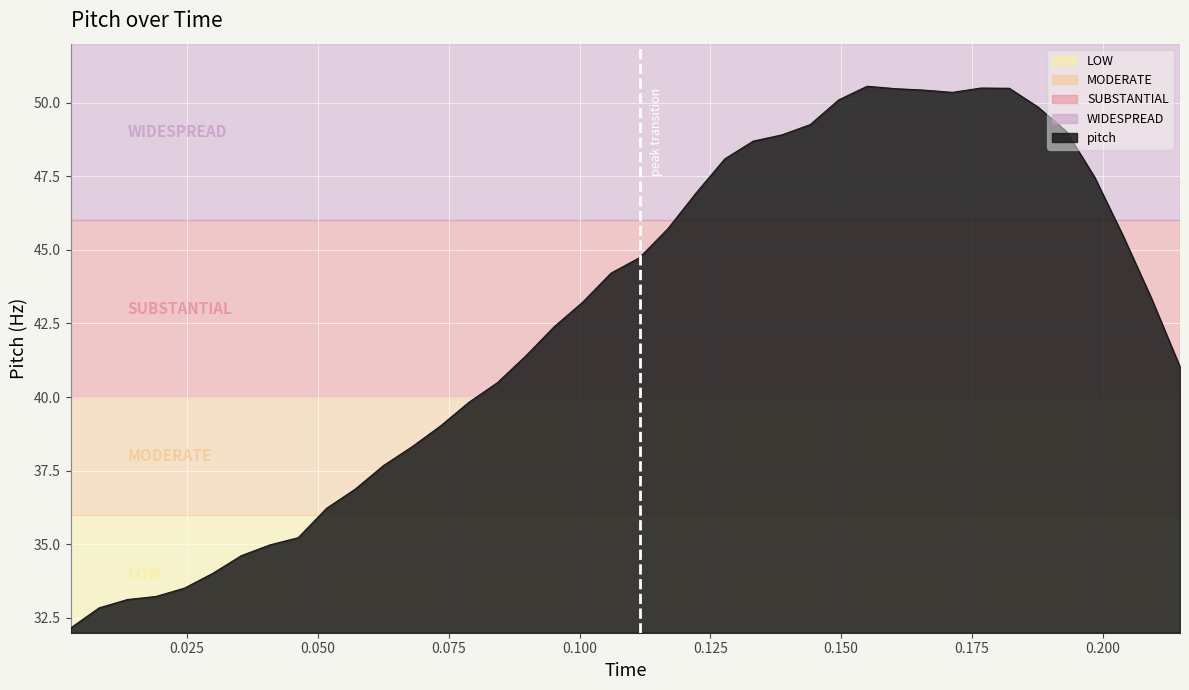

What is the difference between the maximum and minimum values?

18.4